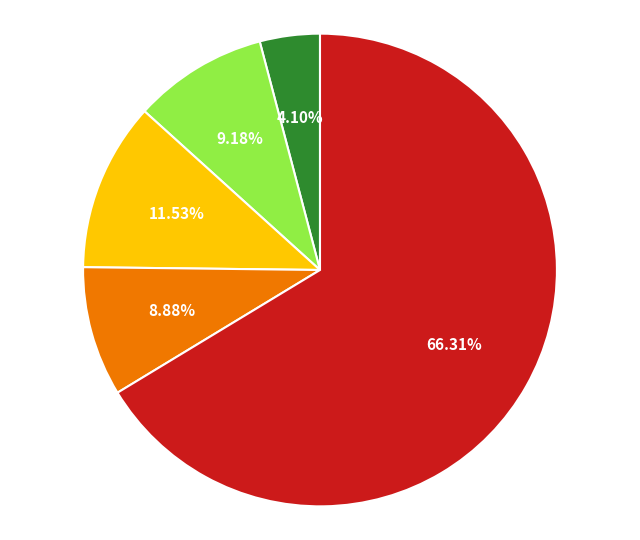

Is there a majority slice in this chart?

Yes